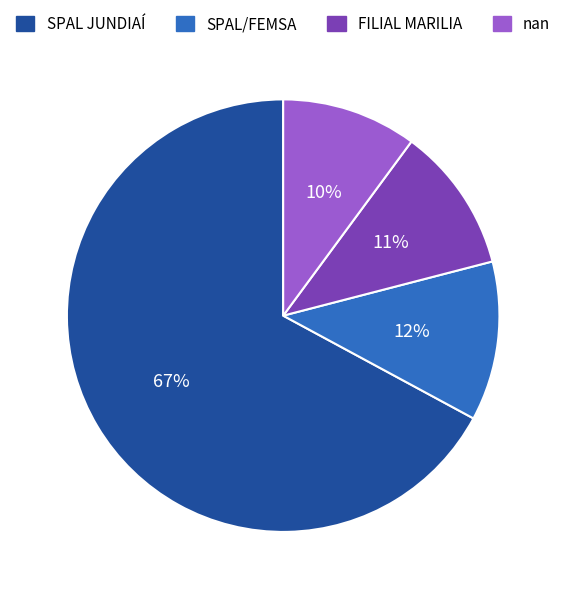

Which slice is the largest?

SPAL JUNDIAÍ